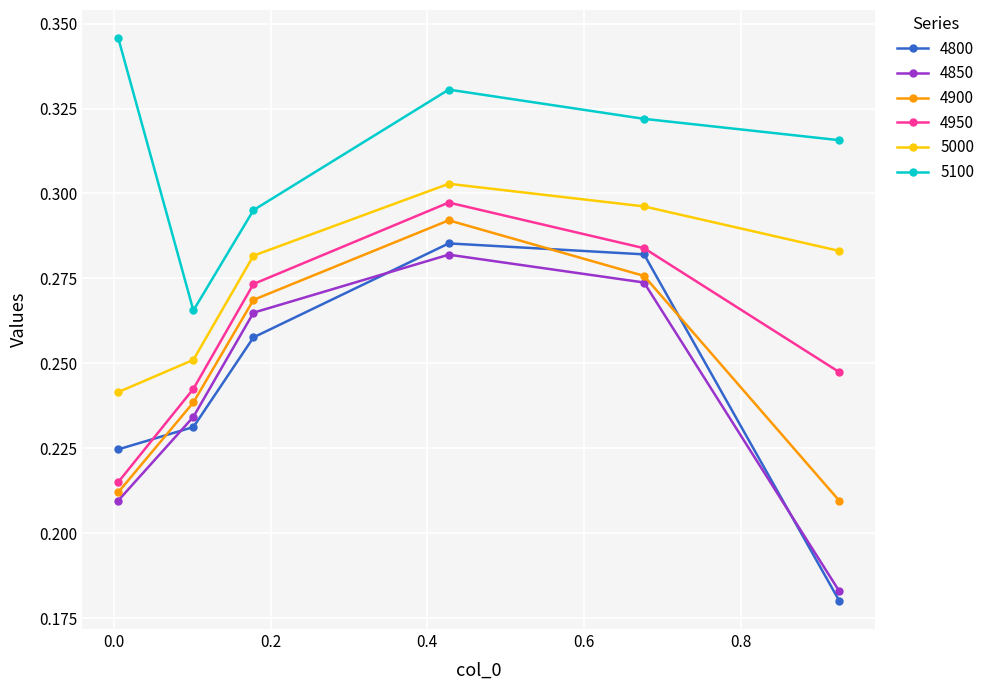

How many interior local peaks does the 5000 series have?

1